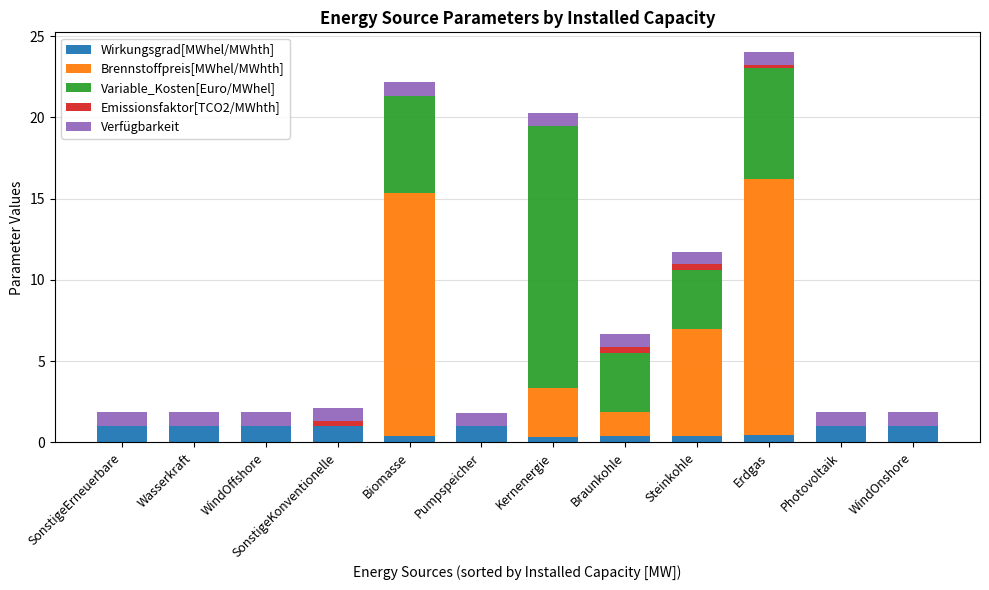

What is the total value across all series at Photovoltaik?

1.9